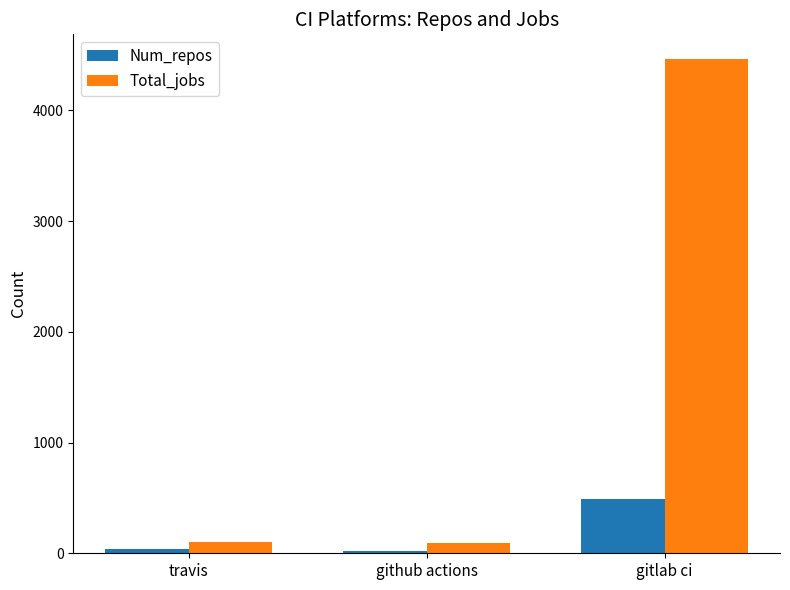

Is it true that Total_jobs equals 103 at travis?

True